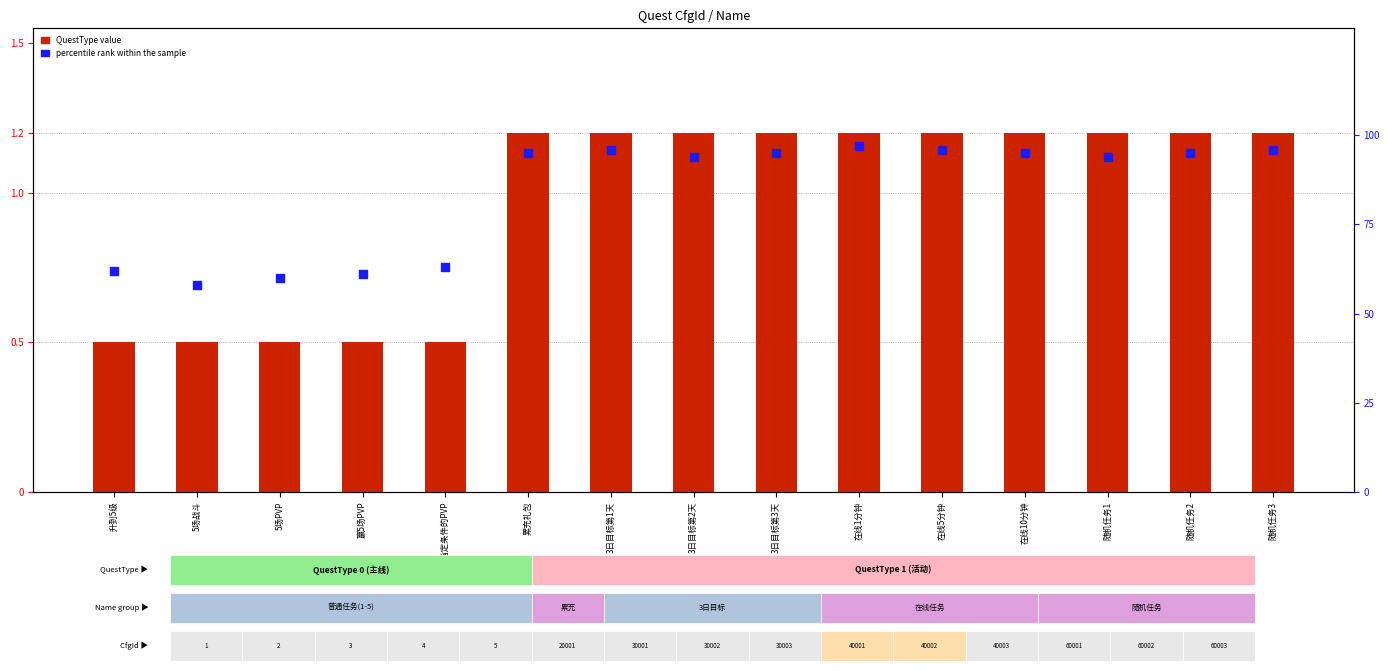

Which series contains the highest Y value?

percentile rank within the sample